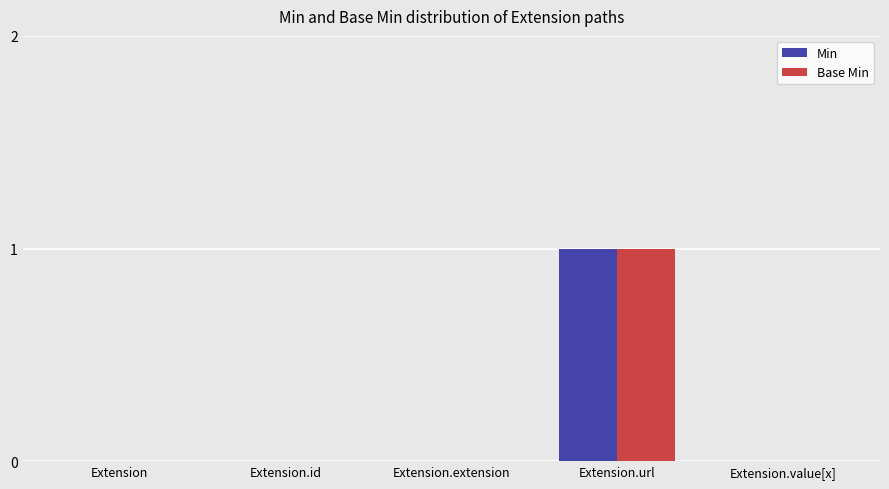

How many categories are shown in the chart?

5